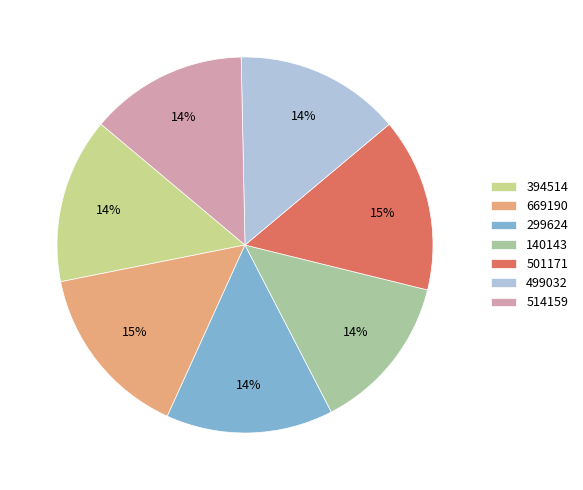

To the nearest percent, what is the average slice percentage?

14%